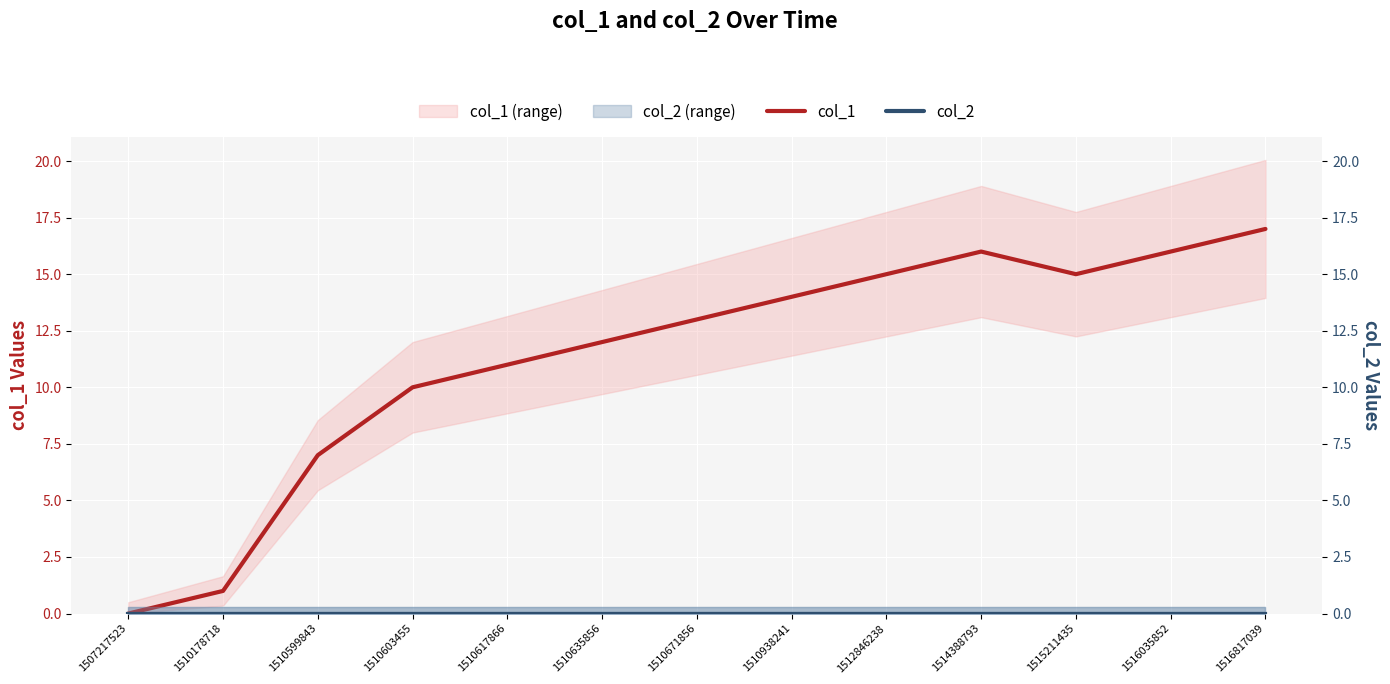

At how many categories does at least one series exceed 10?

9